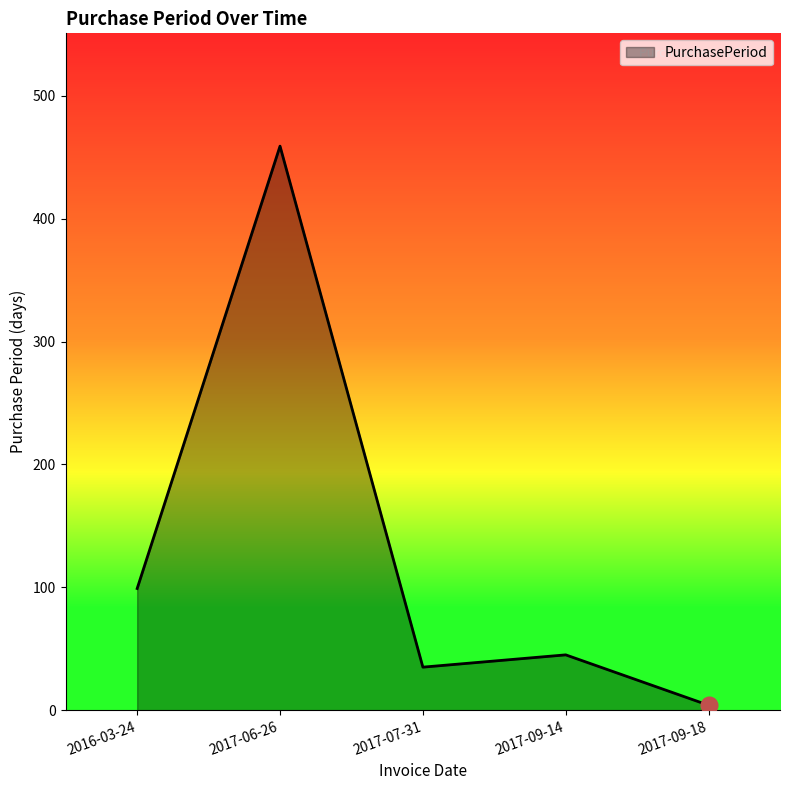

True or false: there are more than 0 points higher than both neighbors.

True